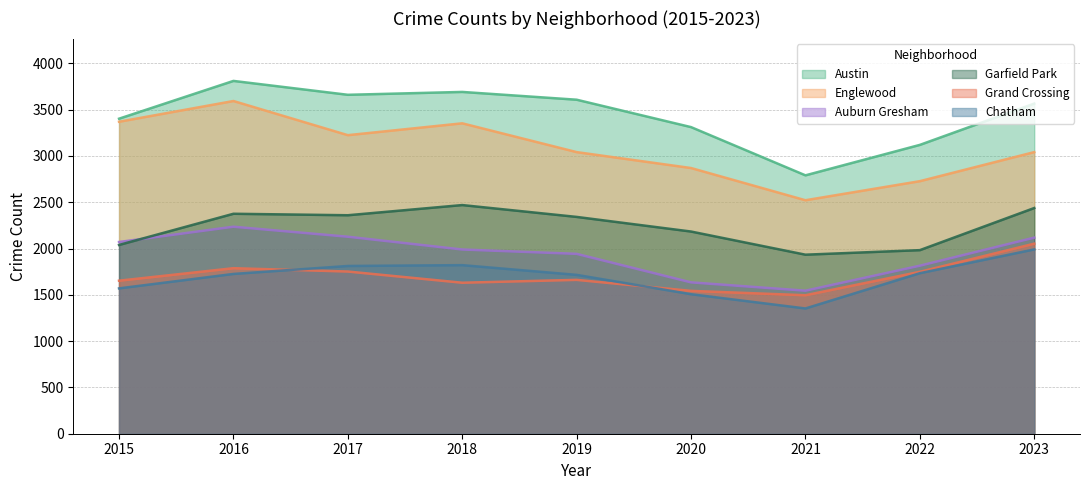

At which label does Garfield Park reach its peak?

2018